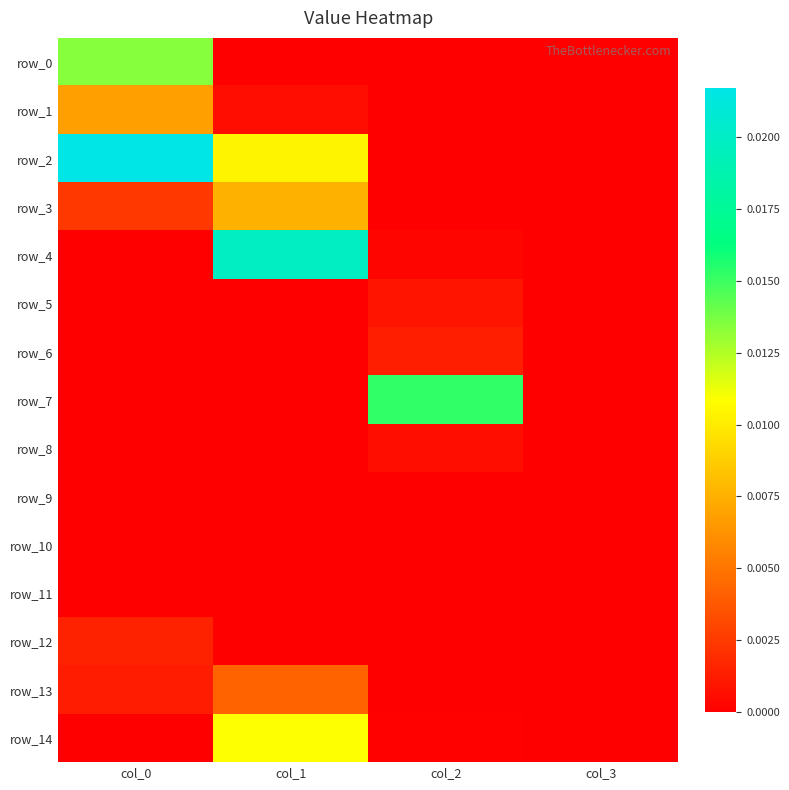

Is it true that row_9 equals 0.0 at col_3?

True